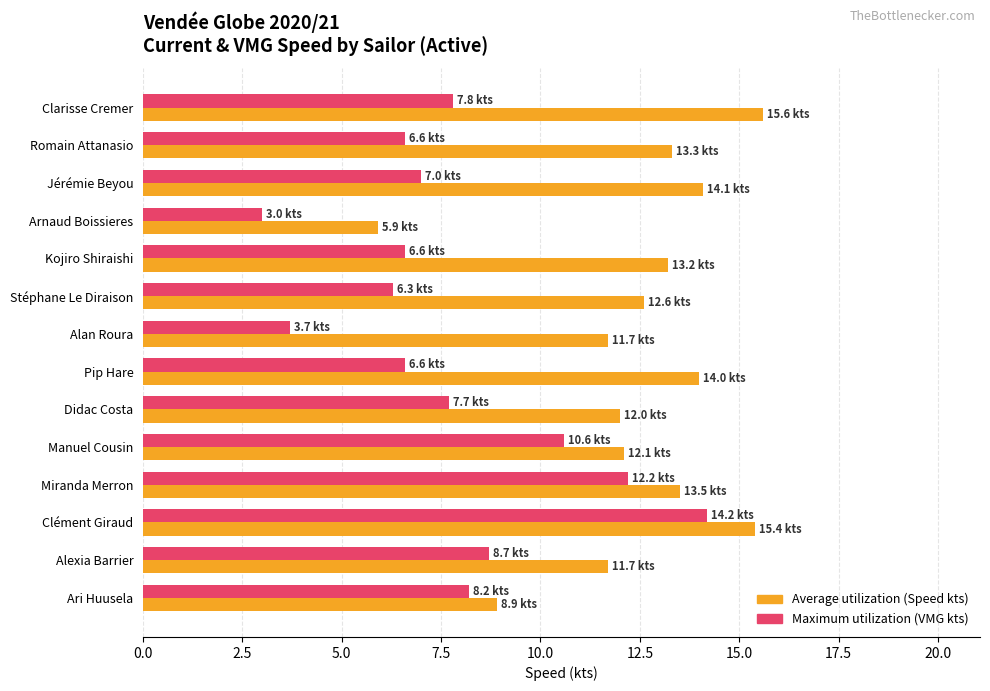

List the series in order of their overall mean, lowest first.

Maximum utilization (VMG kts), Average utilization (Speed kts)